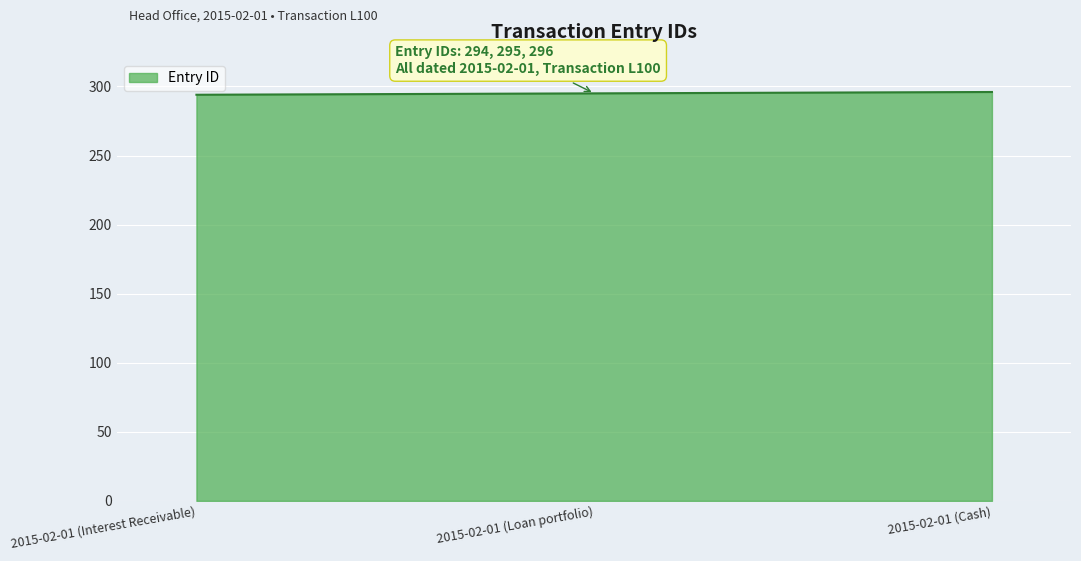

Approximately how many times larger is the value at 2015-02-01 (Interest Receivable) compared to 2015-02-01 (Loan portfolio)?

1.0